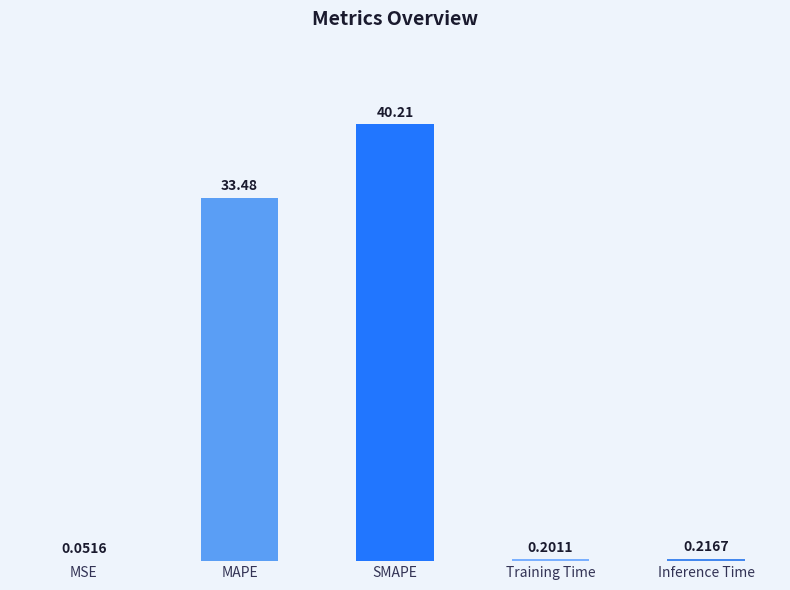

What is the change in value from MAPE to Inference Time?

-33.3